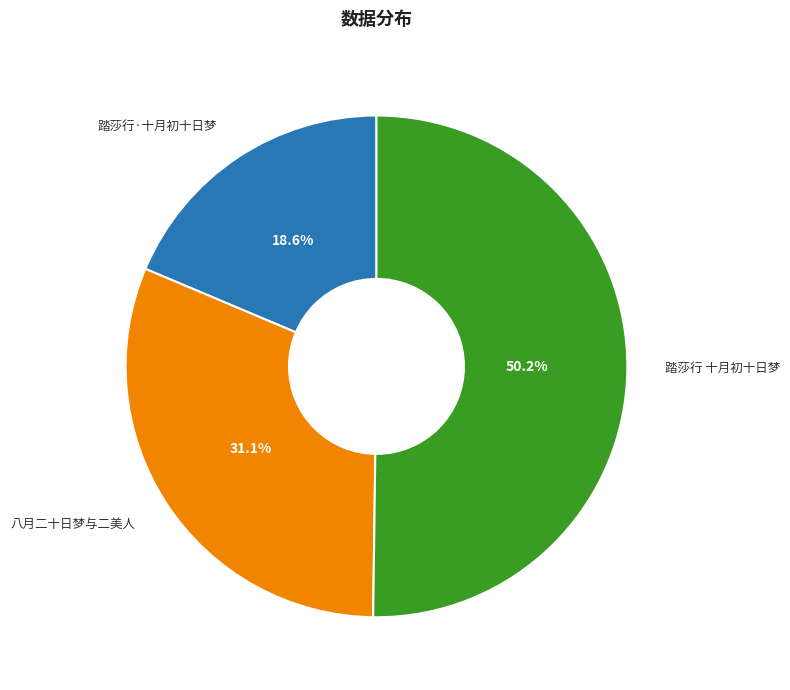

How much of the chart is everything except 八月二十日梦与二美人?

68.9%